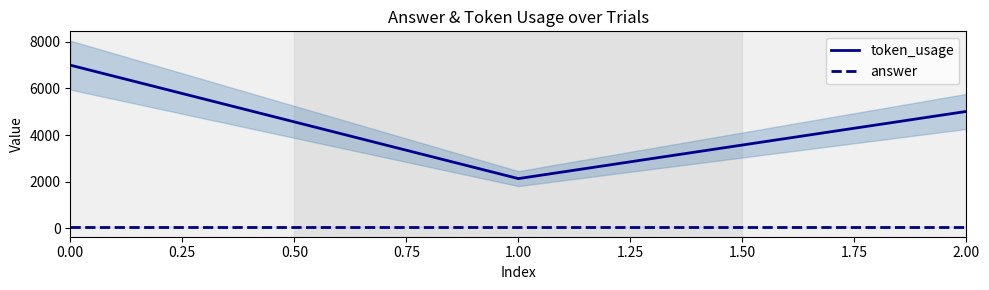

How many lines are shown in the chart?

2